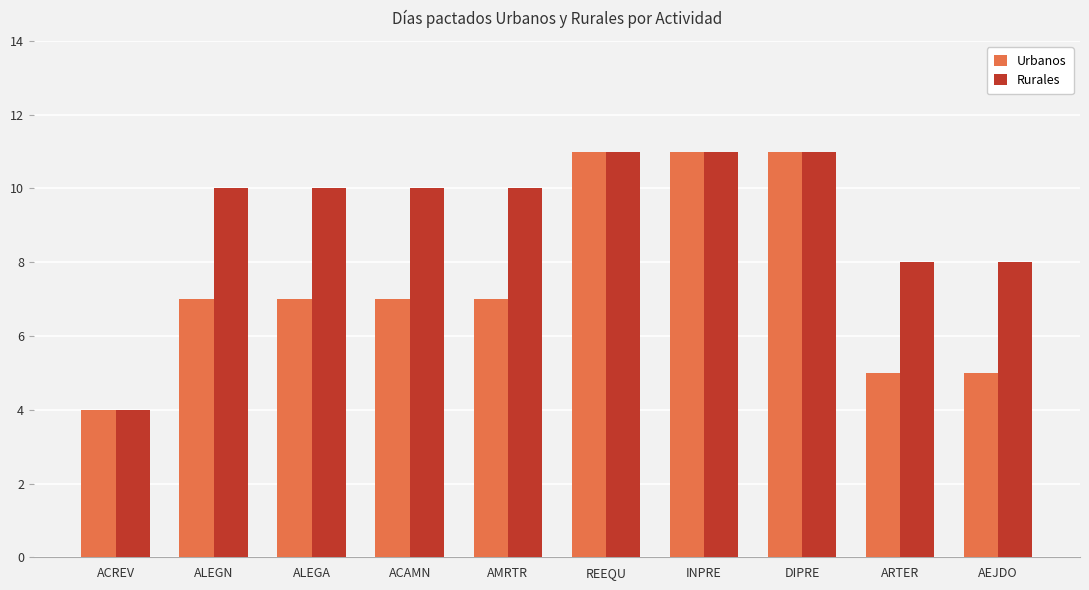

What is the spread (max minus min) of values at ALEGA?

3